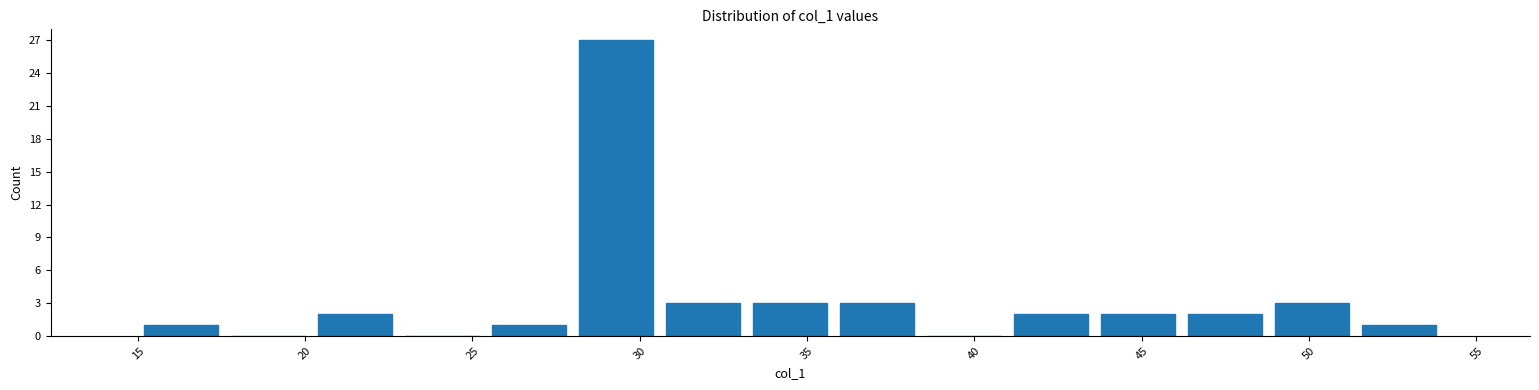

Reading left to right, transcribe this chart: for each bar, give the range it covers on the x-axis and its height. Neither the bar edges nor the heights are printed on the chart, so give them approximately, as read against the axes.

15.0 to 17.6: 1
17.6 to 20.2: 0
20.2 to 22.8: 2
22.8 to 25.4: 0
25.4 to 28.0: 1
28.0 to 30.6: 27
30.6 to 33.2: 3
33.2 to 35.8: 3
35.8 to 38.4: 3
38.4 to 41.0: 0
41.0 to 43.6: 2
43.6 to 46.2: 2
46.2 to 48.8: 2
48.8 to 51.4: 3
51.4 to 54.0: 1